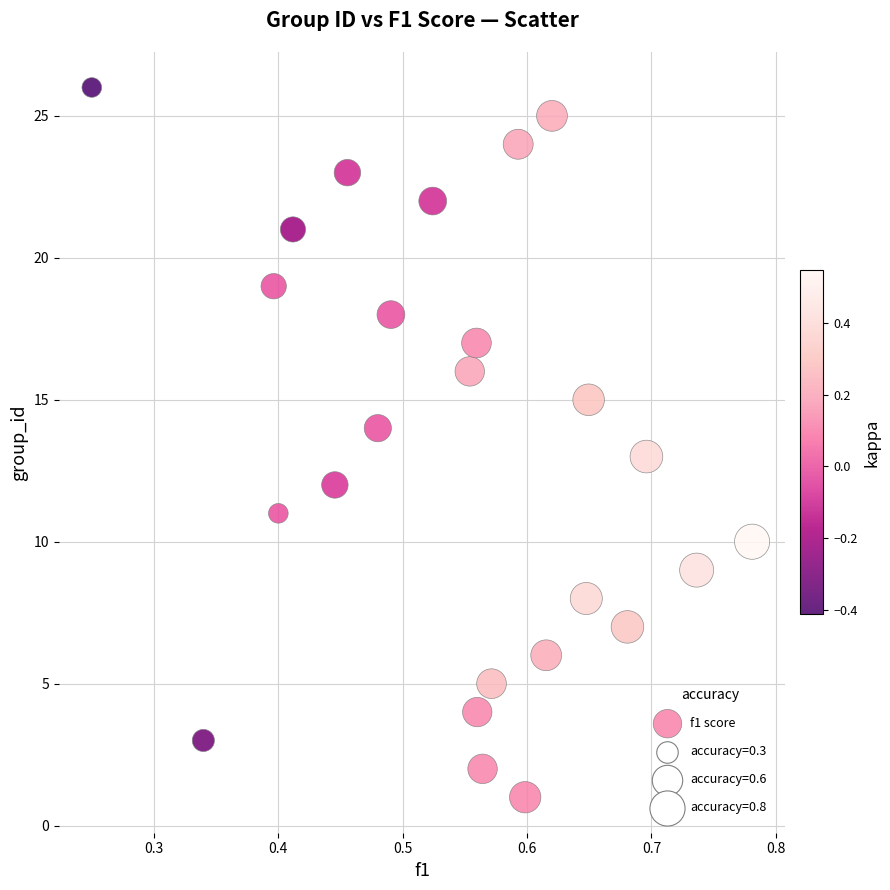

What is the range of Y values (max minus min)?

25